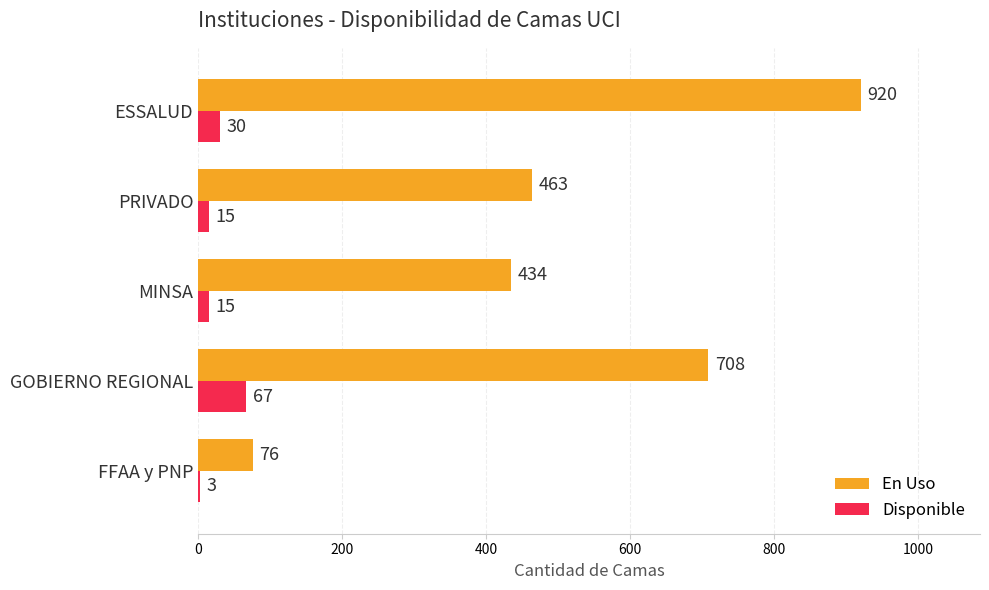

Between FFAA y PNP and PRIVADO, which series saw the biggest shift?

En Uso